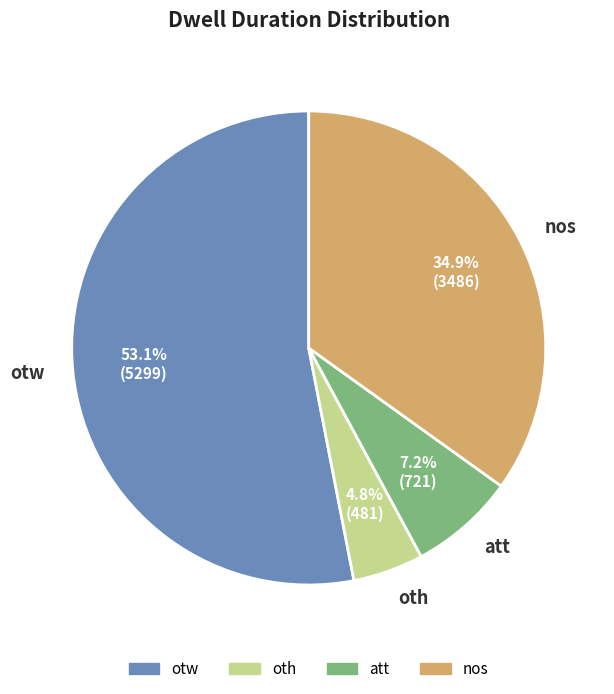

Is it true that nos is 35% of the pie?

True